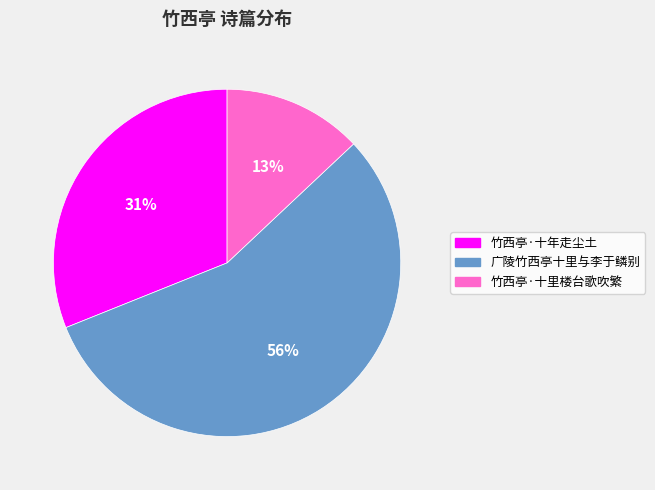

Which slice represents more than half of the pie?

广陵竹西亭十里与李于鳞别